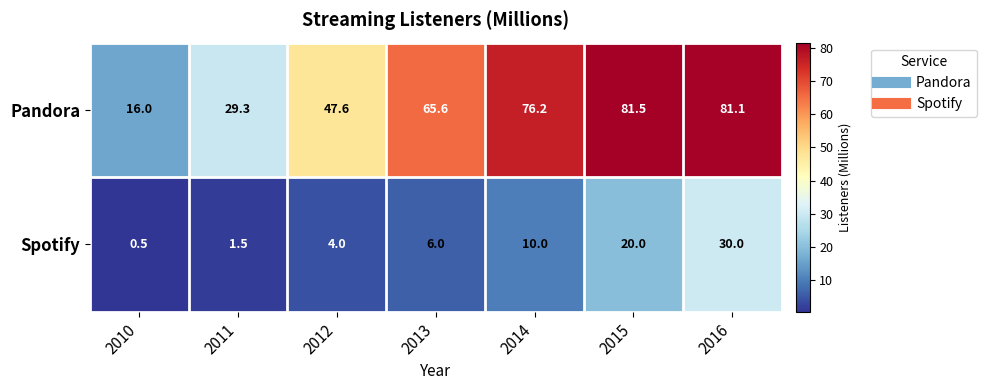

What is the difference between the second highest and second lowest values in the Spotify series?

18.5